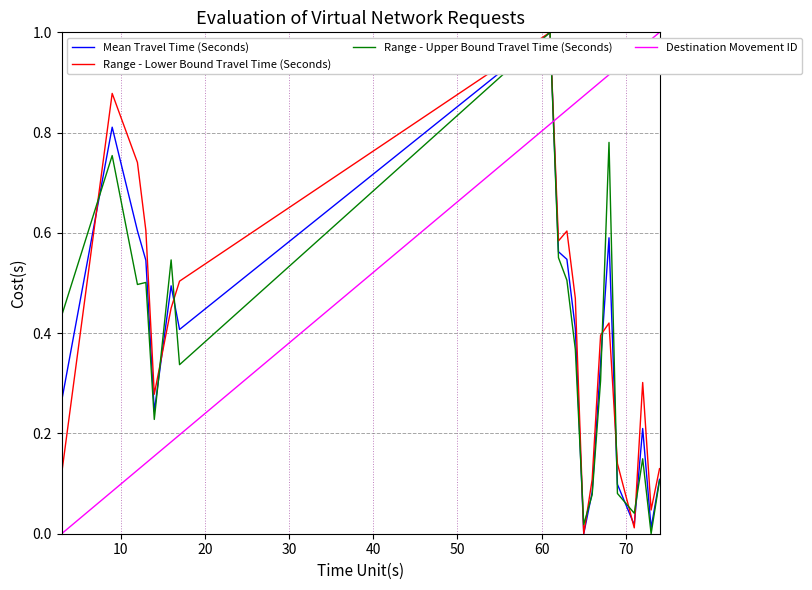

How many times do Range - Upper Bound Travel Time (Seconds) and Destination Movement ID cross each other?

1